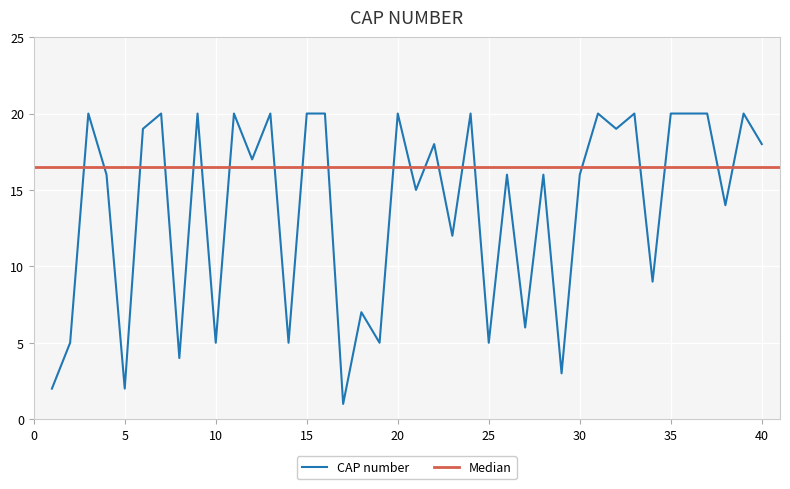

List the labels in order of value, smallest first.

17, 1, 5, 29, 8, 2, 10, 14, 19, 25, 27, 18, 34, 23, 38, 21, 4, 26, 28, 30, 12, 22, 40, 6, 32, 3, 7, 9, 11, 13, 15, 16, 20, 24, 31, 33, 35, 36, 37, 39